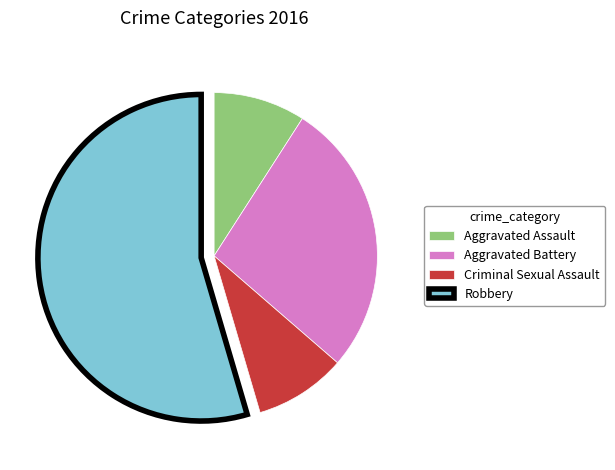

Is it true that Criminal Sexual Assault is 9% of the pie?

True